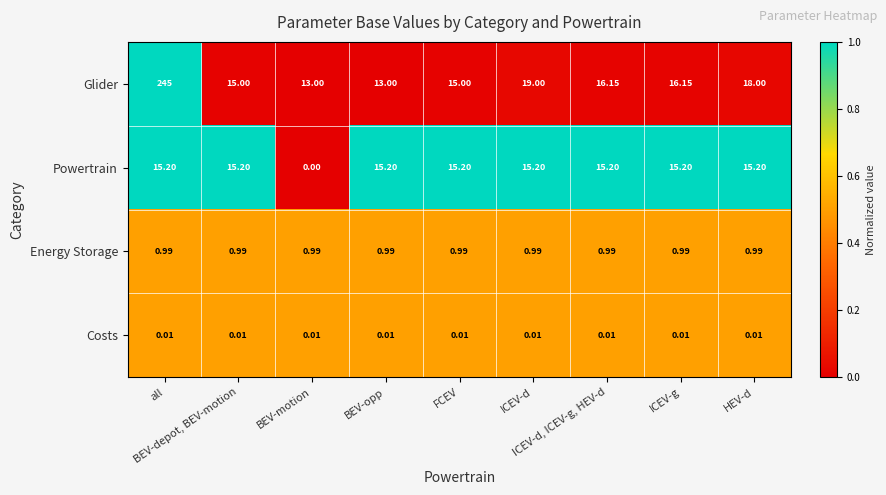

Which series has the largest range (max minus min)?

Glider